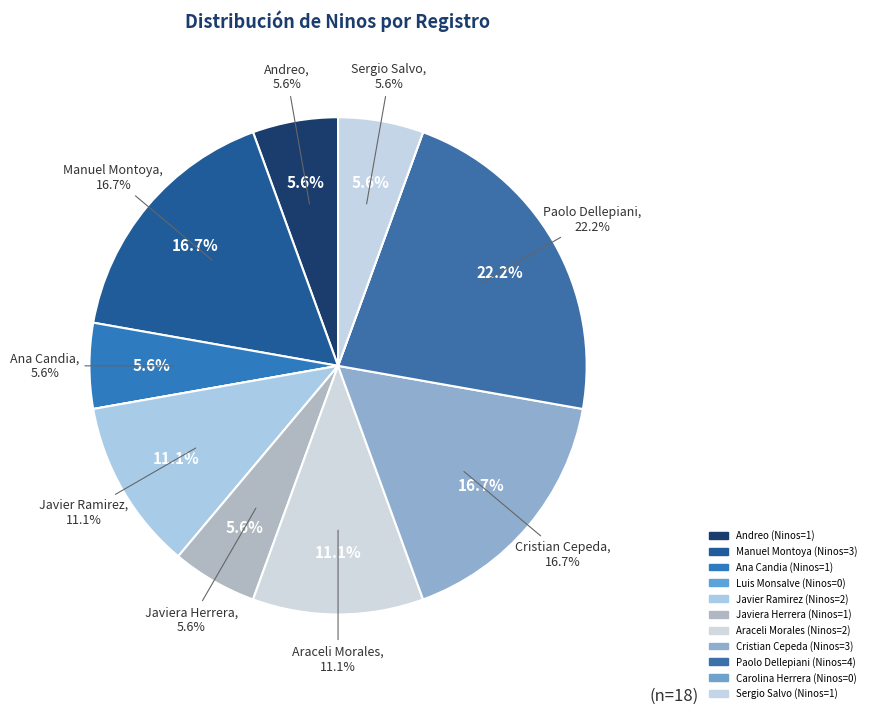

What is the change in value from Ana Candia to Cristian Cepeda?

+2